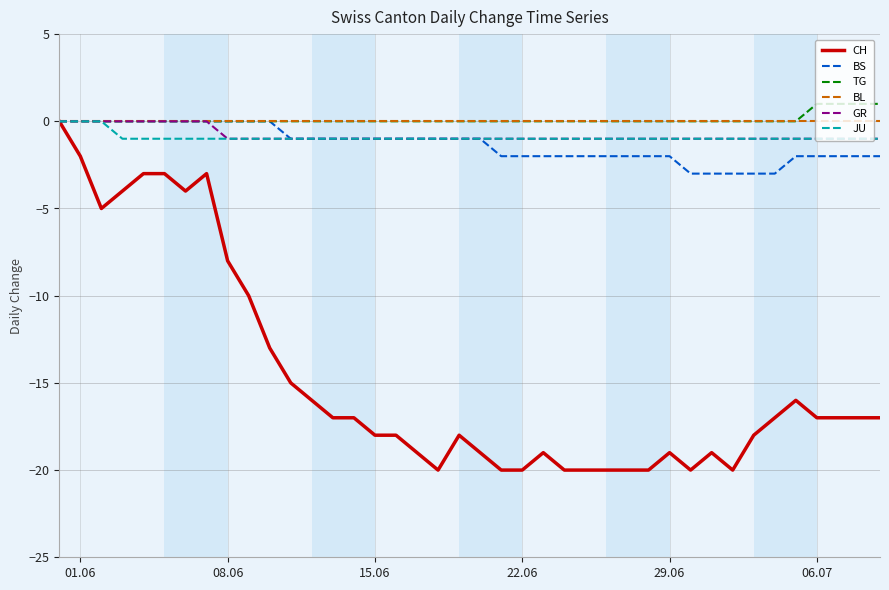

Which series has the largest range (max minus min)?

CH